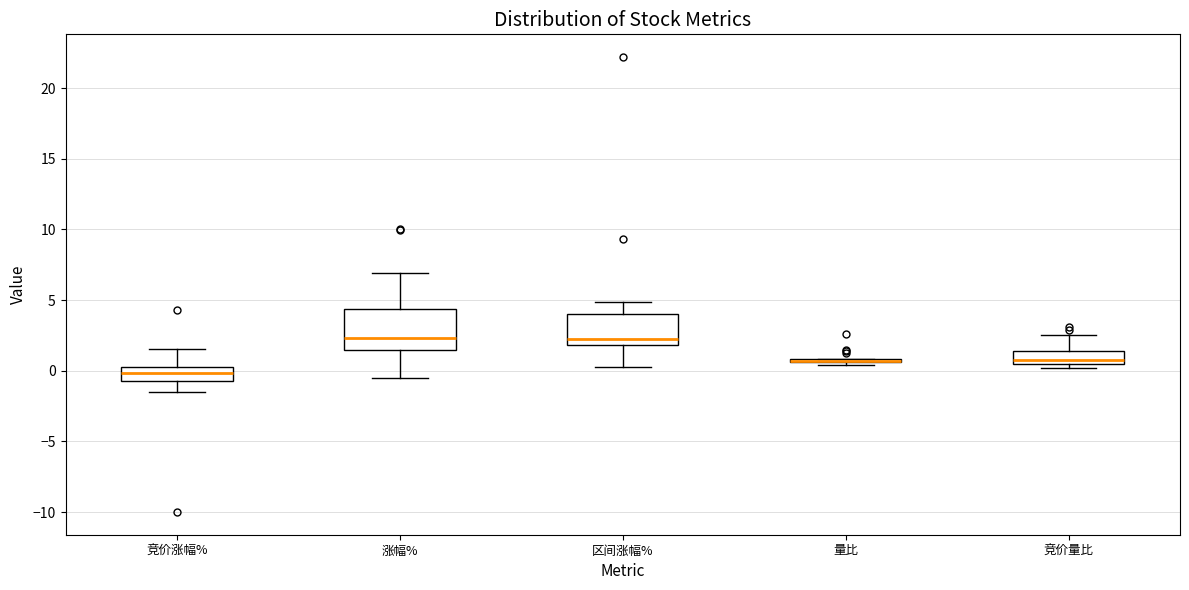

Reading left to right, read every box against the y-axis: the position of its median line, the range the box covers, and the ends of its whiskers. The values are not printed on the chart, so give them approximately, as read against the axis.

竞价涨幅%: median 0.0, box -1.0 to 0.5, whiskers -1.5 to 1.5
涨幅%: median 2.5, box 1.5 to 4.5, whiskers -0.5 to 7.0
区间涨幅%: median 2.0 (just above the box's lower edge), box 2.0 to 4.0, whiskers 0.5 to 5.0
量比: box collapsed to a line at 0.5, whiskers 0.5 to 1.0
竞价量比: median 1.0, box 0.5 to 1.5, whiskers 0.0 to 2.5